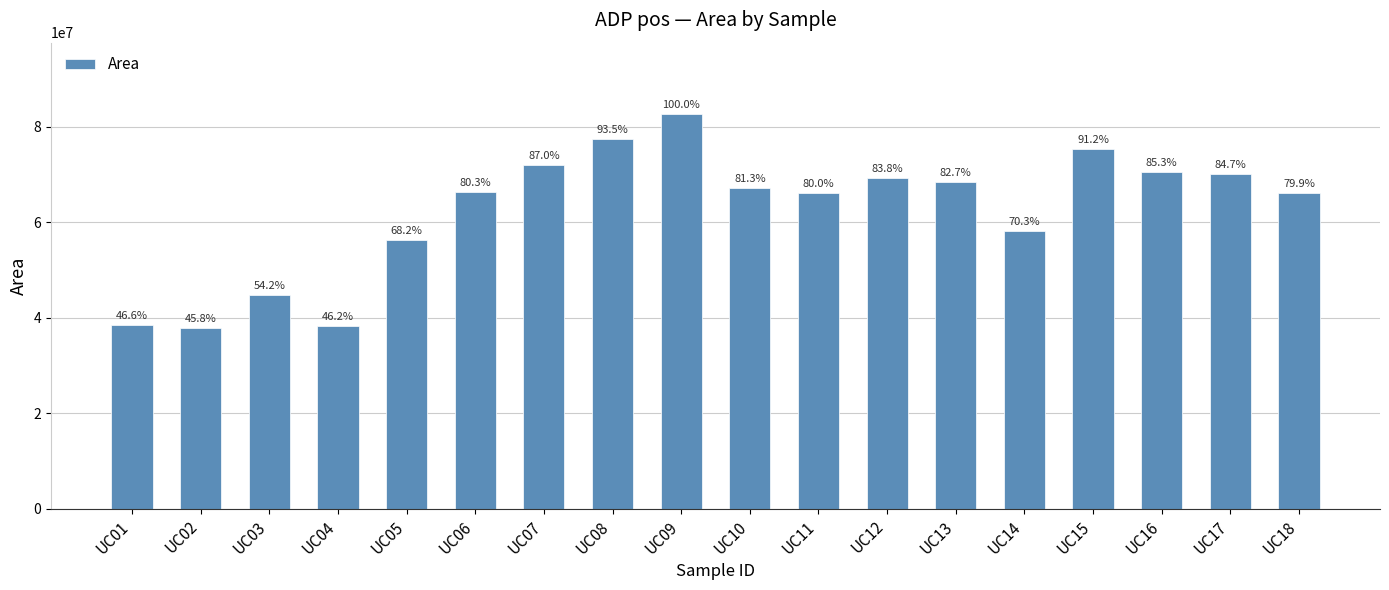

Which label corresponds to the smallest value in the chart?

UC02